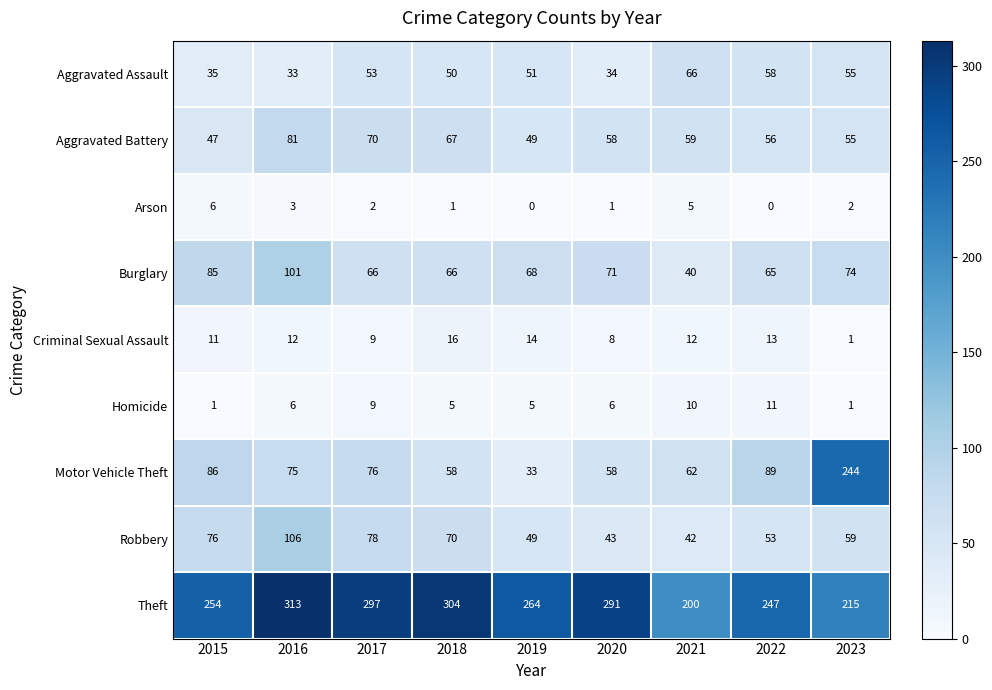

Rank the series by their maximum value, from lowest to highest.

Arson, Homicide, Criminal Sexual Assault, Aggravated Assault, Aggravated Battery, Burglary, Robbery, Motor Vehicle Theft, Theft